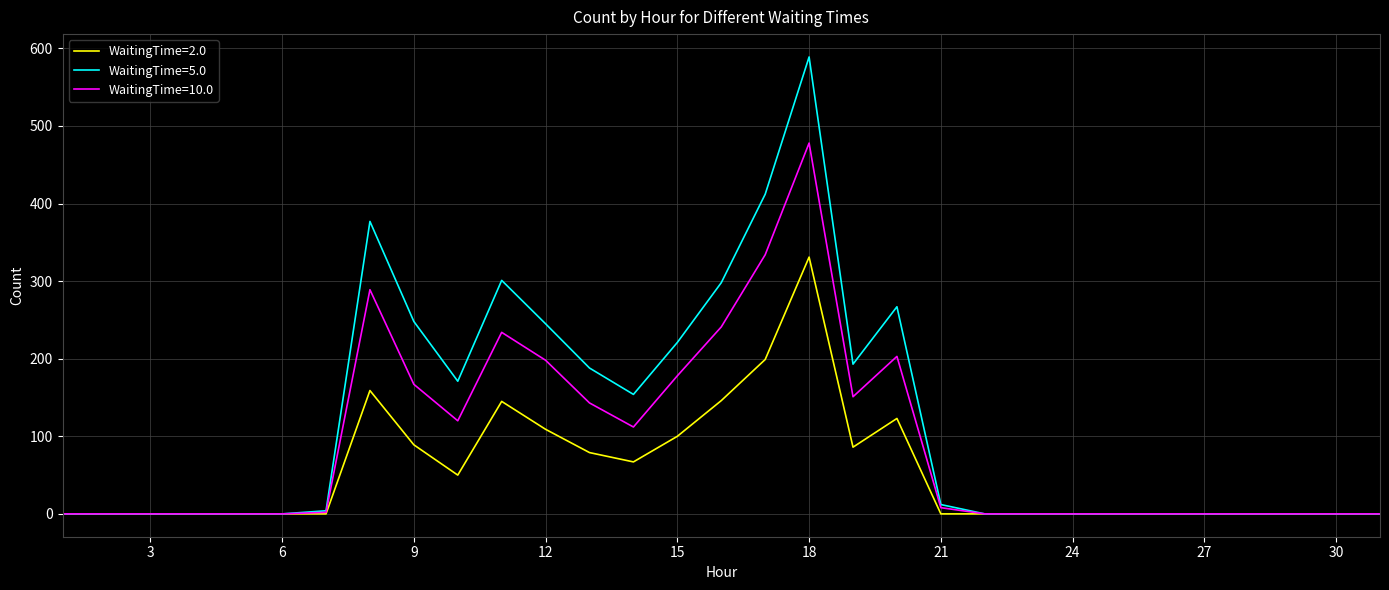

Which series has the widest spread of values?

WaitingTime=5.0